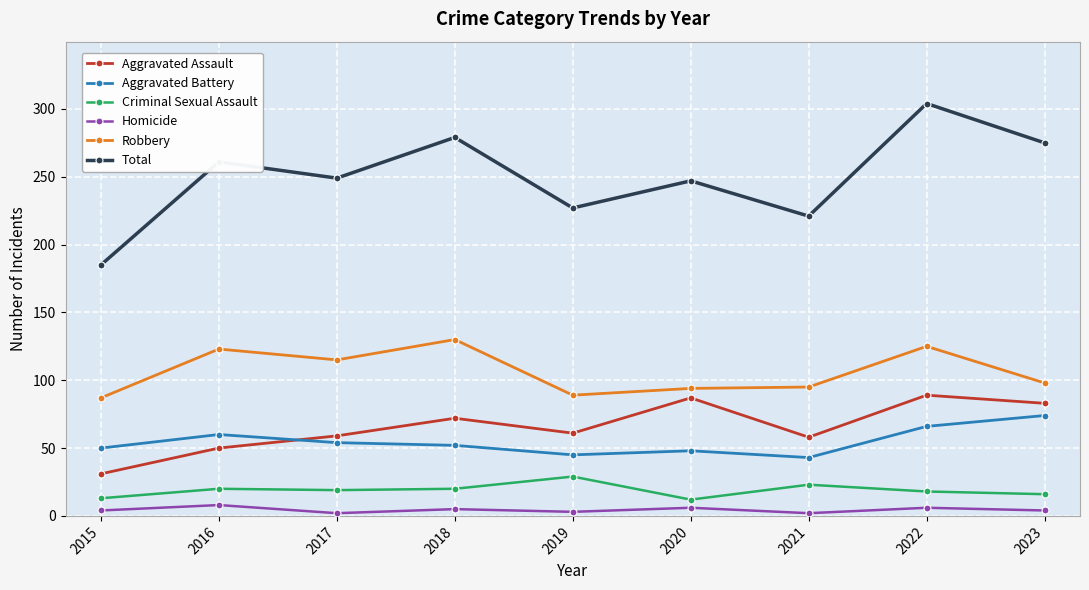

What is the average value of the Aggravated Assault series?

66